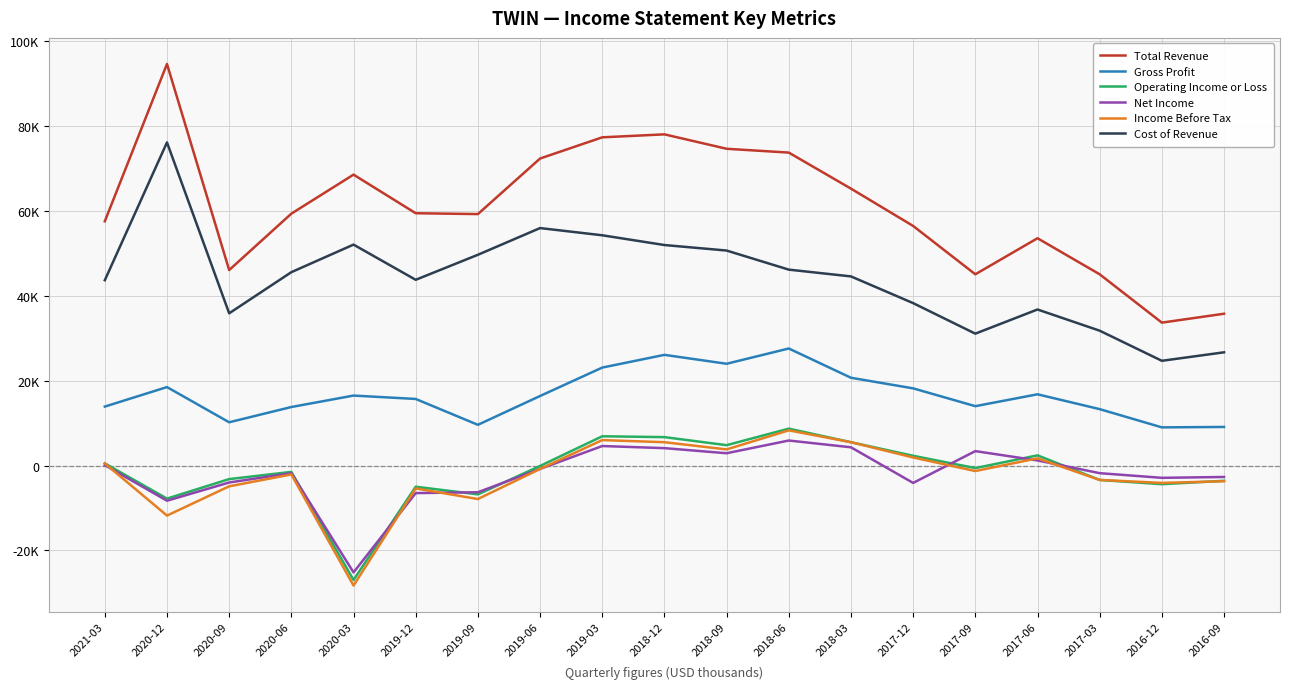

Where does the Gross Profit series first go above 16400?

2020-12